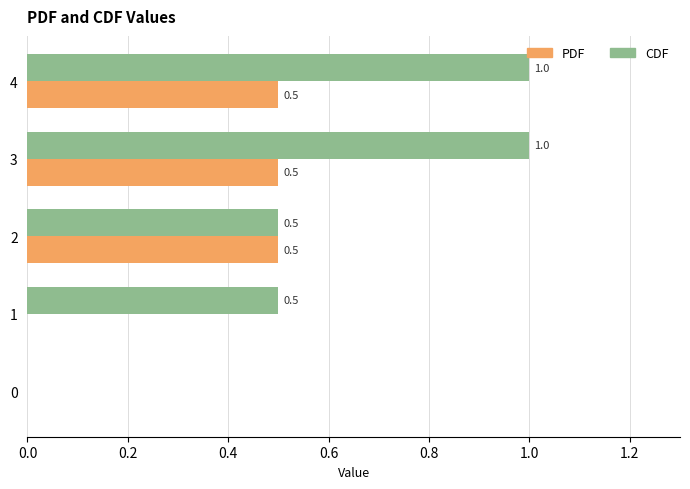

What is the sum of the PDF values at 3 and 1?

0.5